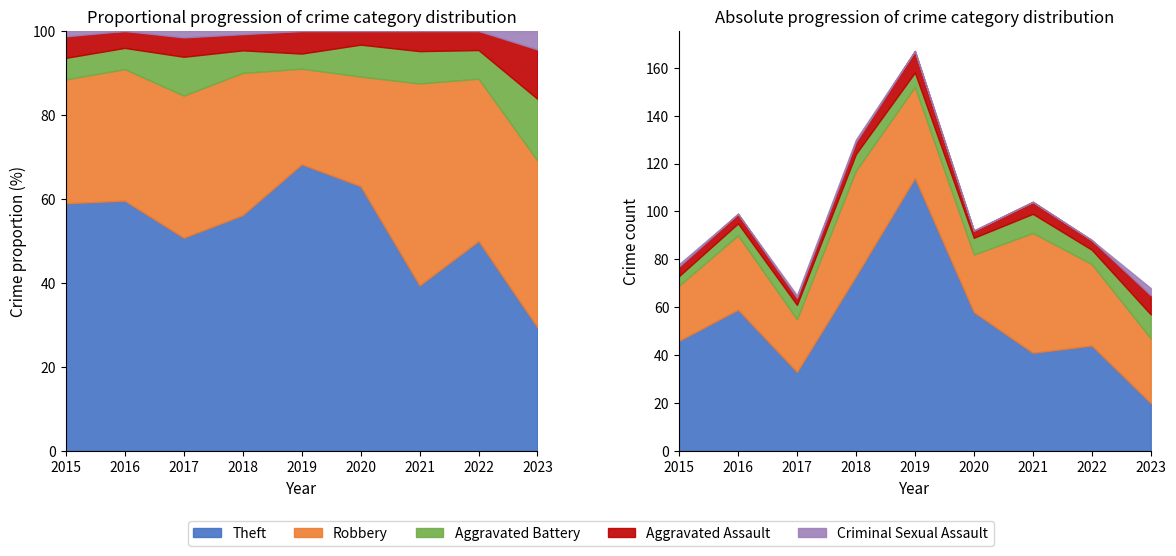

Where is the first local minimum for Criminal Sexual Assault?

2016